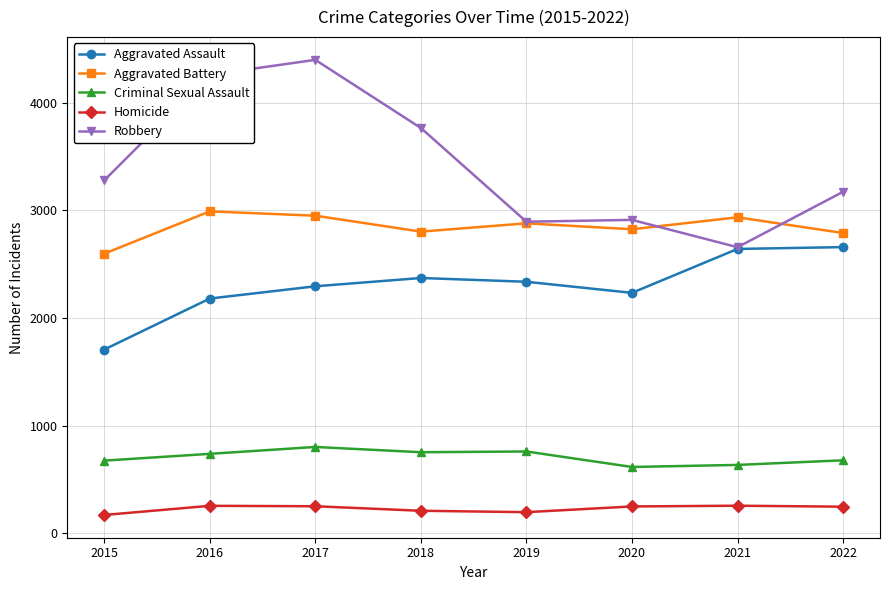

True or false: Aggravated Battery has a value of 4845 at 2016.

False